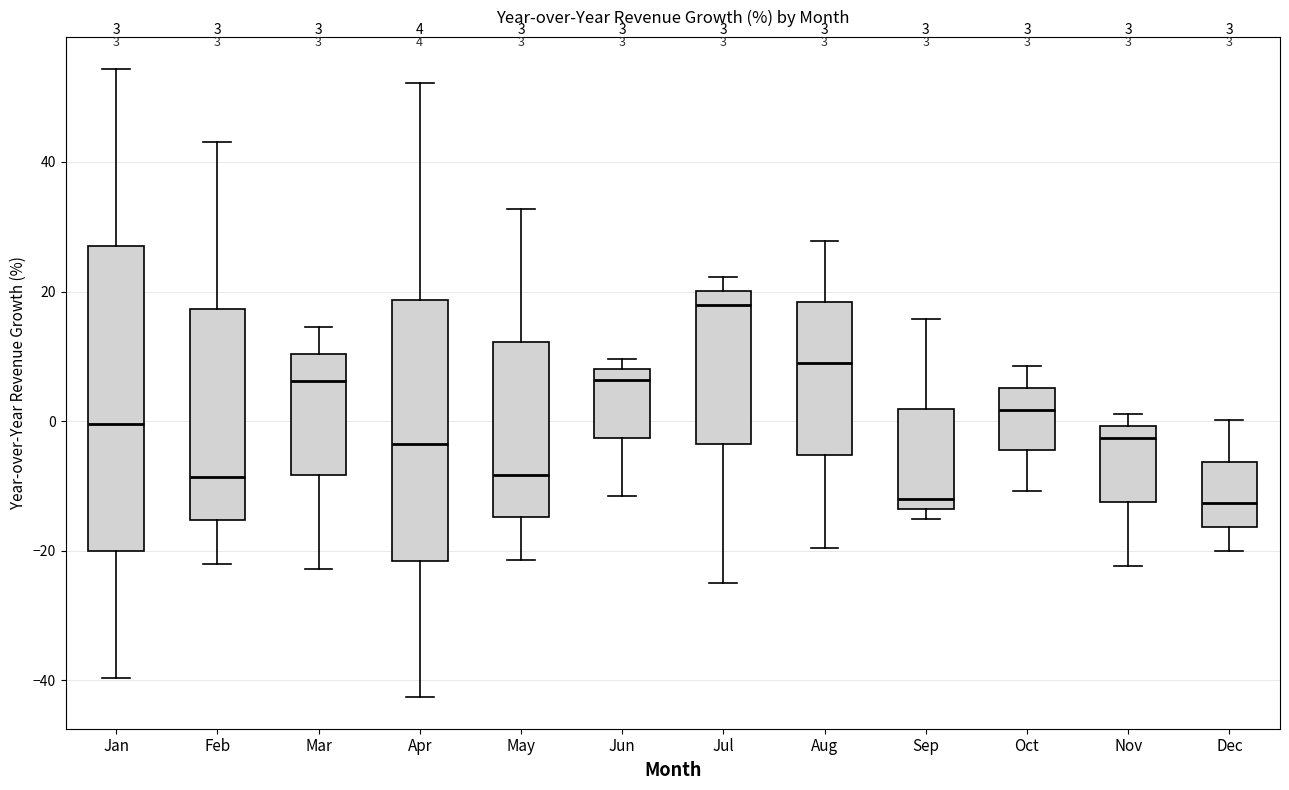

Which box is the tallest, from its lower edge to its upper edge?

Jan